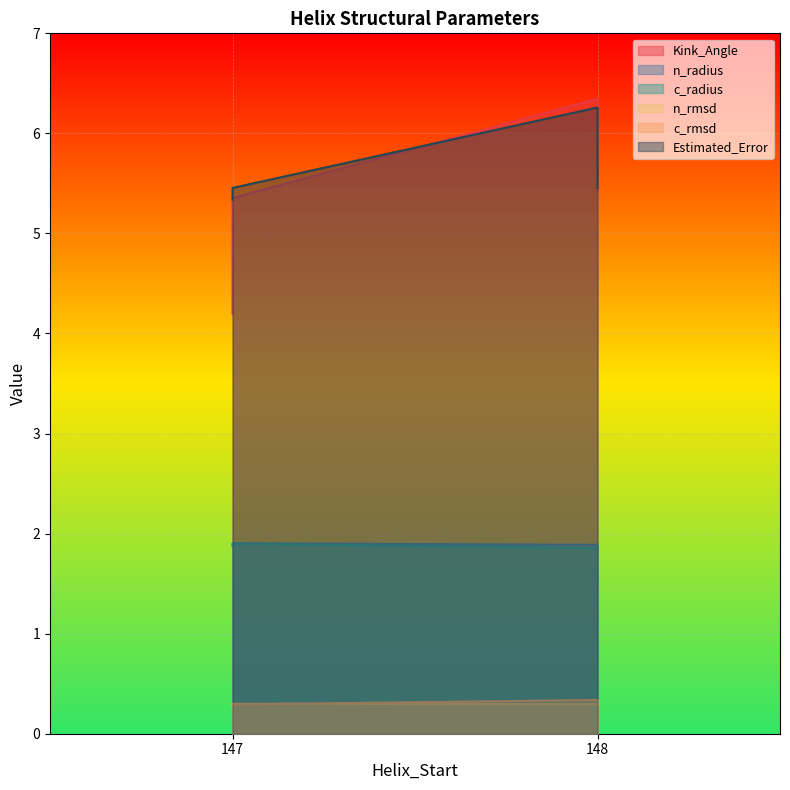

True or false: n_radius and c_rmsd intersect in this chart.

False